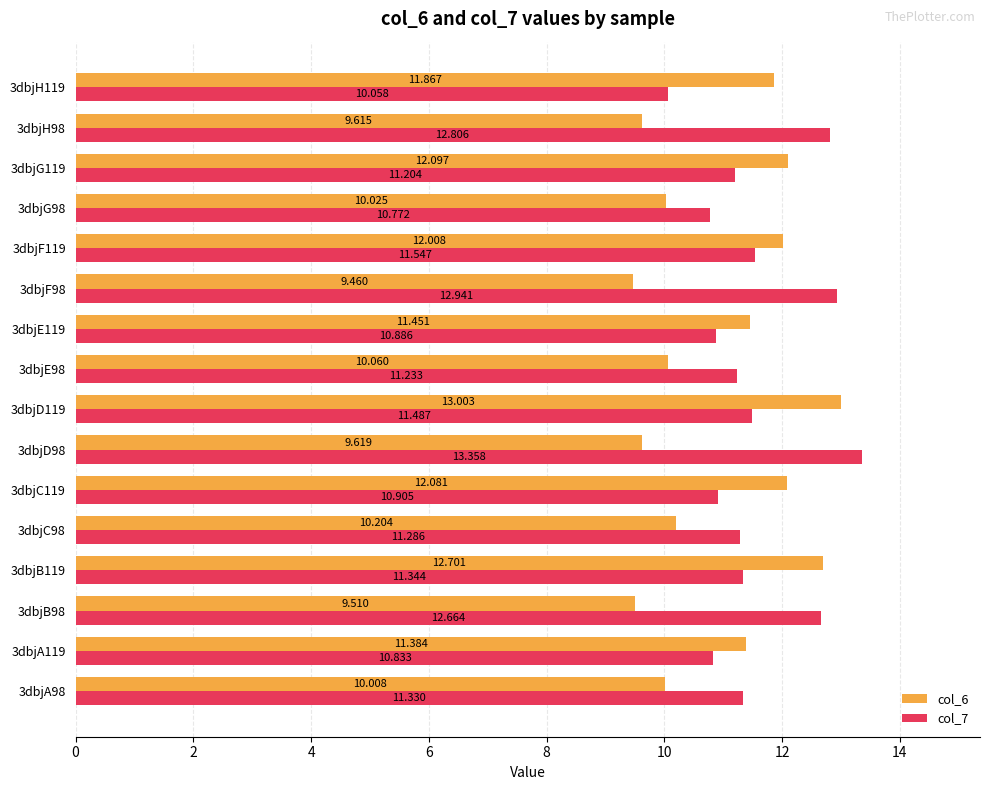

Rank the series by their maximum value, from highest to lowest.

col_7, col_6